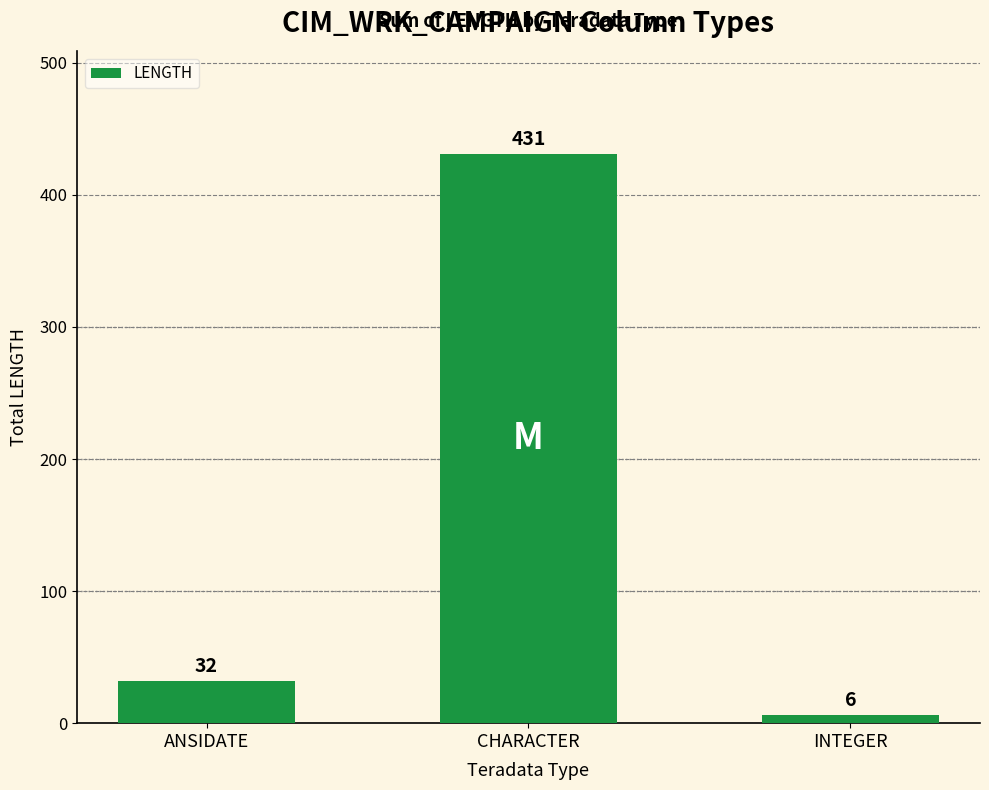

How many bars are there in total?

3